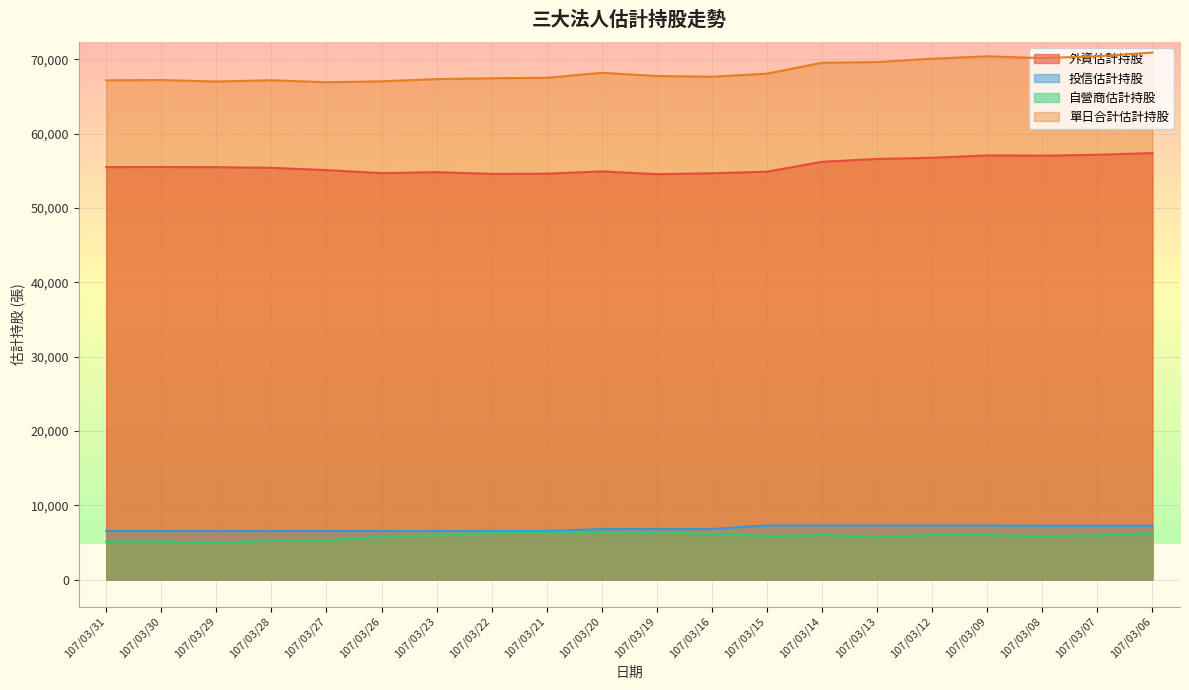

What is the lowest value of the 投信估計持股 series?

6552